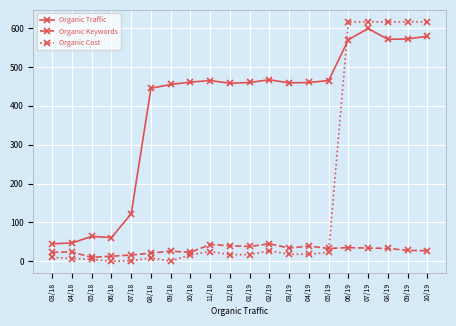

List the series in order of their overall mean, highest first.

Organic Traffic, Organic Cost, Organic Keywords